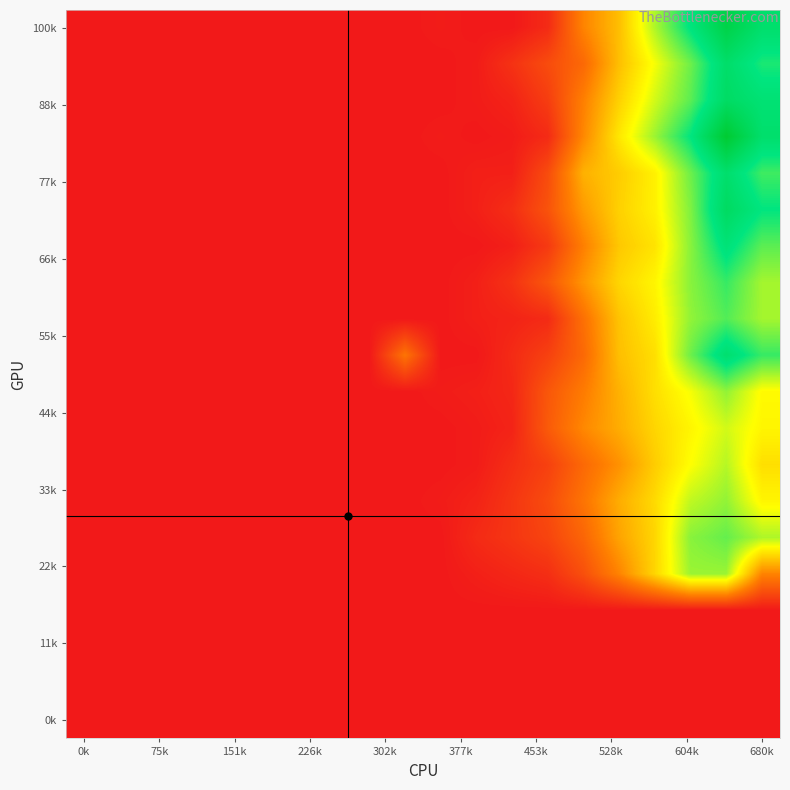

Which label corresponds to the smallest value in the chart?

0k